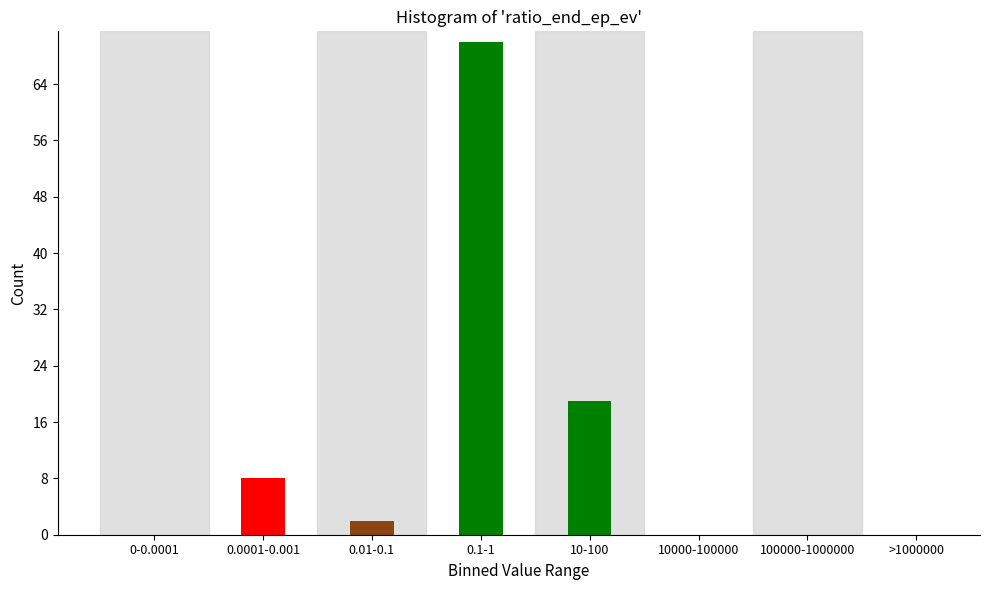

Reading left to right, extract all data points from this chart.

0-0.0001=0	0.0001-0.001=8	0.01-0.1=2	0.1-1=70	10-100=19	10000-100000=0	100000-1000000=0	>1000000=0